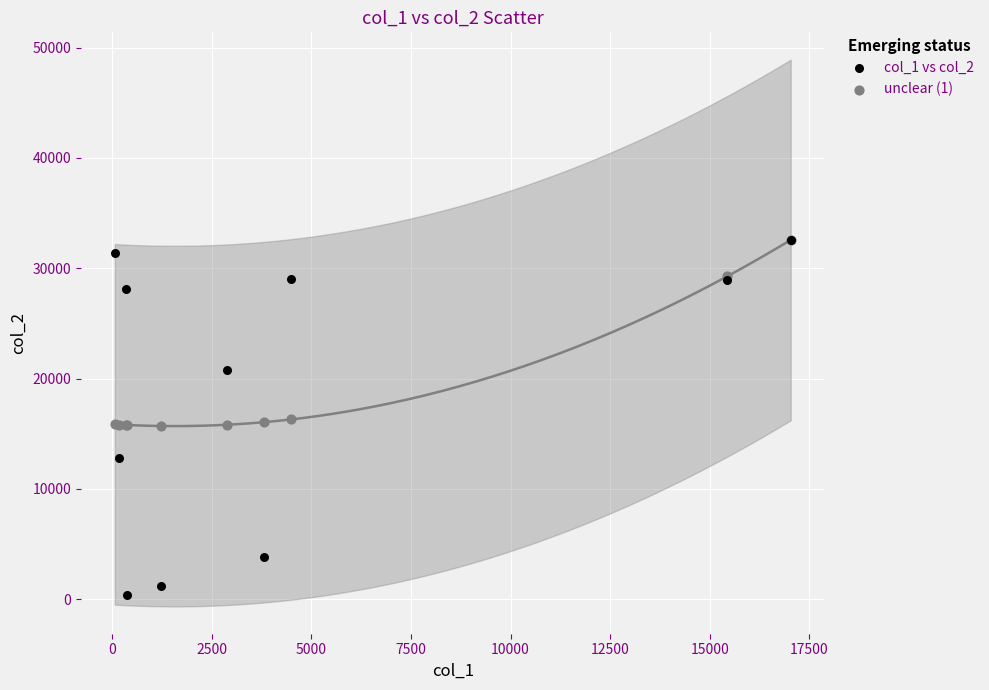

Which series has the largest Y range (max minus min)?

col_1 vs col_2